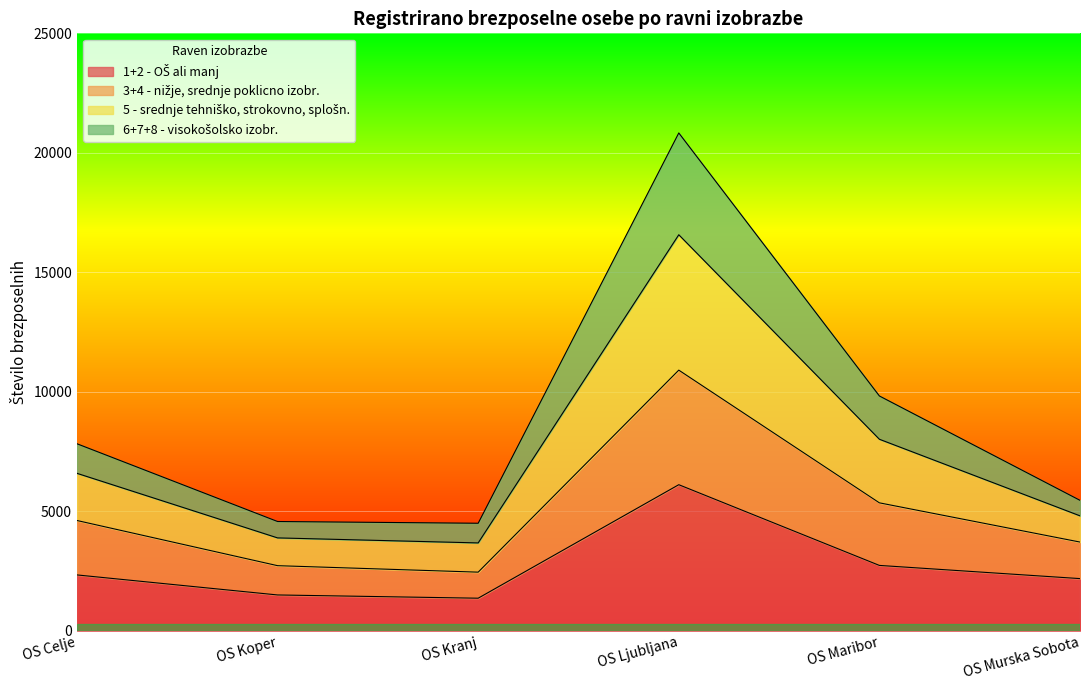

True or false: 3+4 - nižje, srednje poklicno izobr. and 5 - srednje tehniško, strokovno, splošn. cross at least once.

False